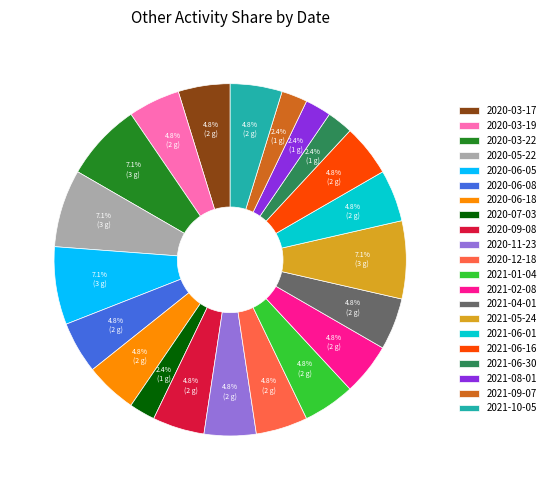

Which has a higher value, 2021-09-07 or 2020-06-18?

2020-06-18